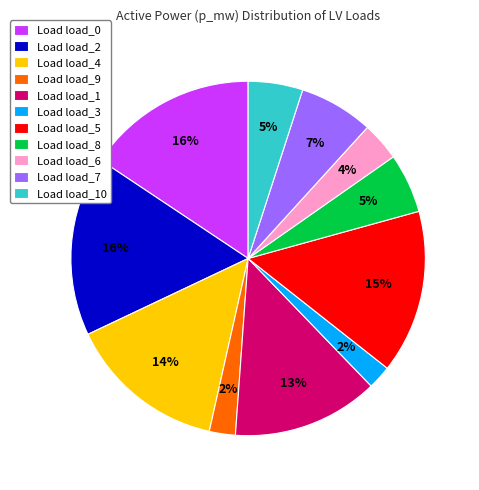

How many segments does this pie chart have?

11